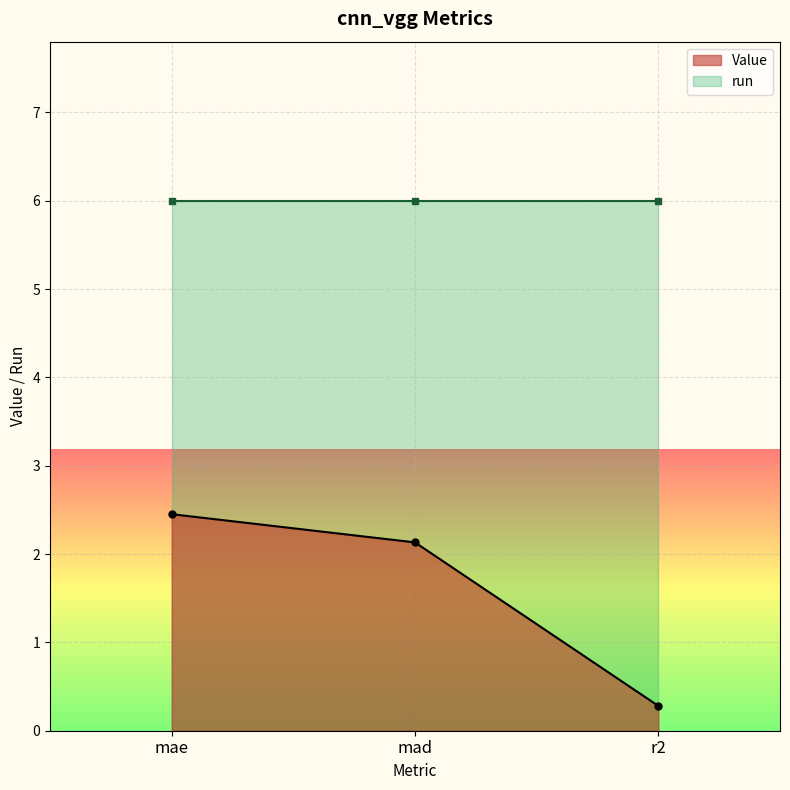

Does the chart display data point markers on the line(s)?

Yes